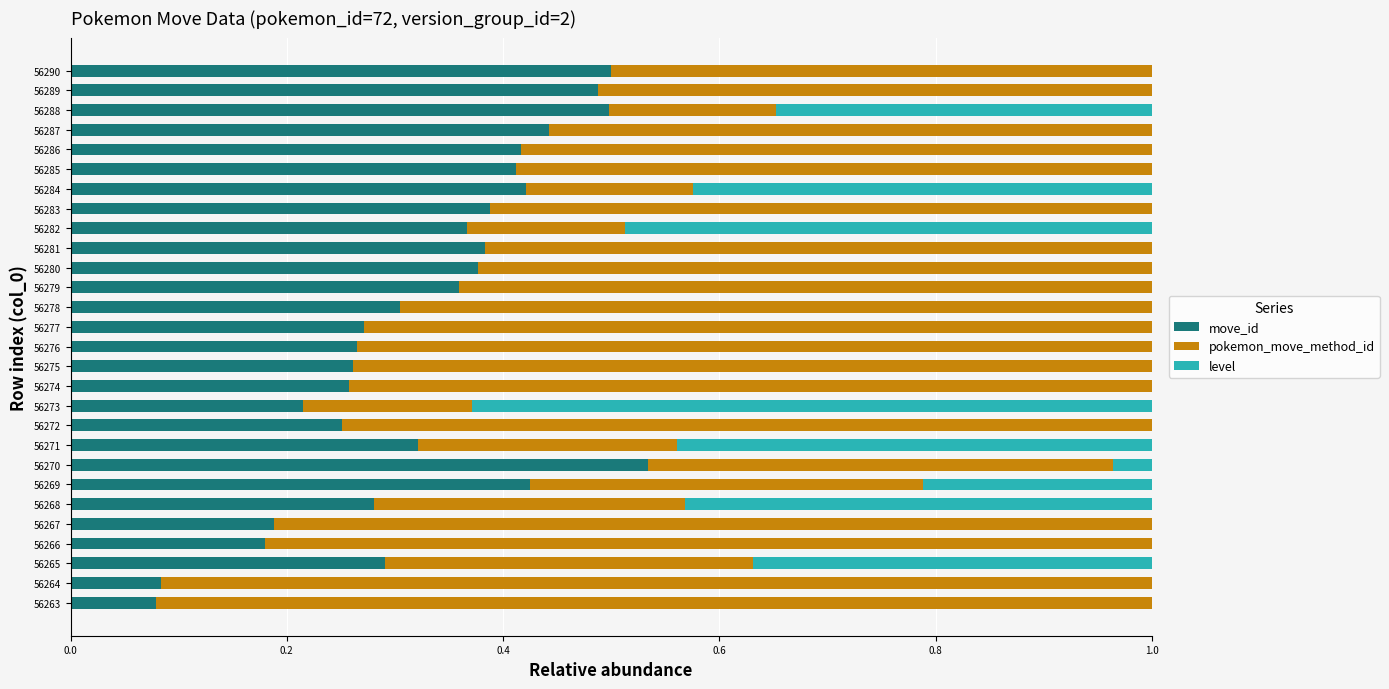

At which label does move_id reach its peak?

56270